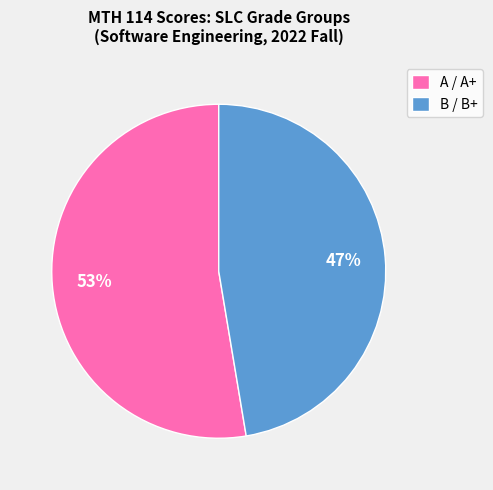

Between B / B+ and A / A+, which is larger?

A / A+